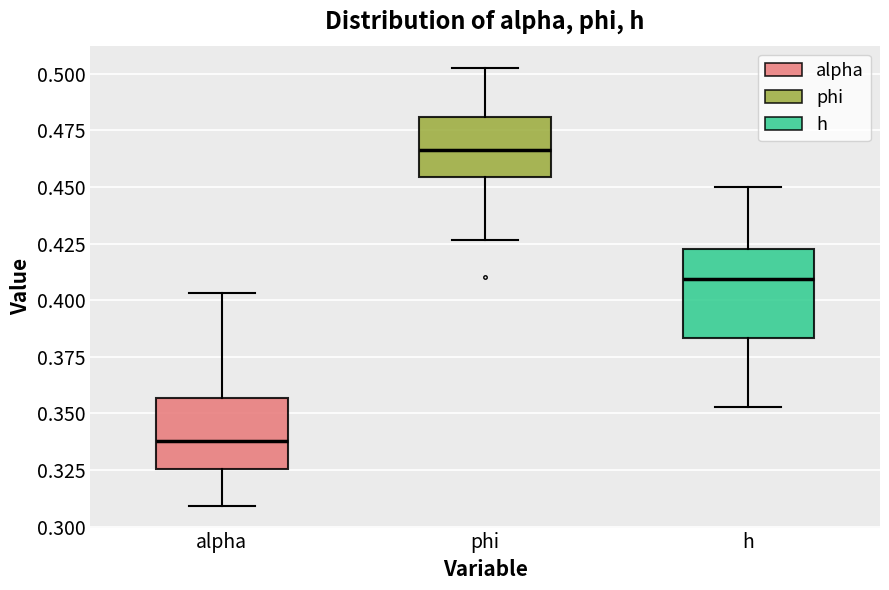

Comparing the boxes themselves (not the whiskers), which one is the tallest?

h